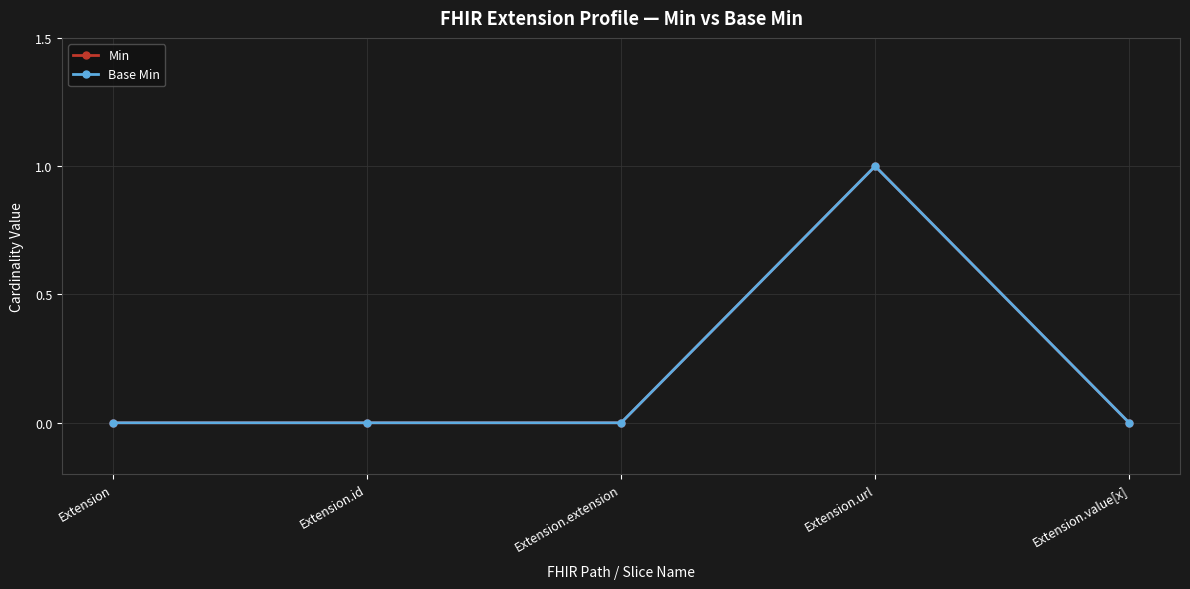

Rank the categories by Base Min value from lowest to highest.

Extension, Extension.id, Extension.extension, Extension.value[x], Extension.url